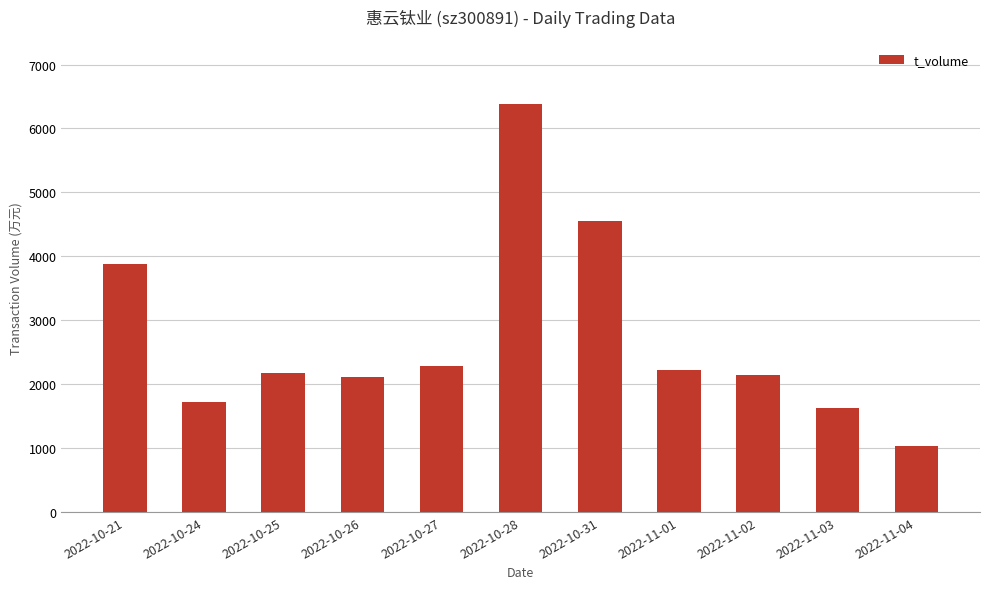

What value does the data have at 2022-10-31?

4548